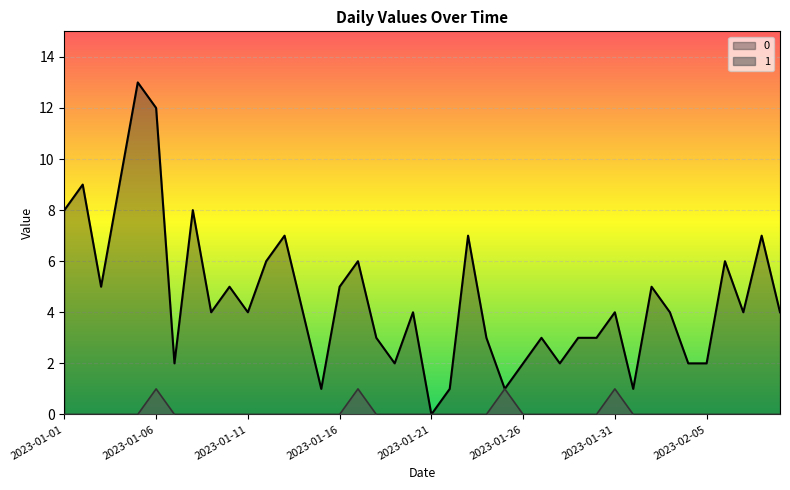

List the labels in order of 1 value, smallest first.

2023-01-01, 2023-01-02, 2023-01-03, 2023-01-04, 2023-01-05, 2023-01-07, 2023-01-08, 2023-01-09, 2023-01-10, 2023-01-11, 2023-01-12, 2023-01-13, 2023-01-14, 2023-01-15, 2023-01-16, 2023-01-18, 2023-01-19, 2023-01-20, 2023-01-21, 2023-01-22, 2023-01-23, 2023-01-24, 2023-01-26, 2023-01-27, 2023-01-28, 2023-01-29, 2023-01-30, 2023-02-01, 2023-02-02, 2023-02-03, 2023-02-04, 2023-02-05, 2023-02-06, 2023-02-07, 2023-02-08, 2023-02-09, 2023-01-06, 2023-01-17, 2023-01-25, 2023-01-31